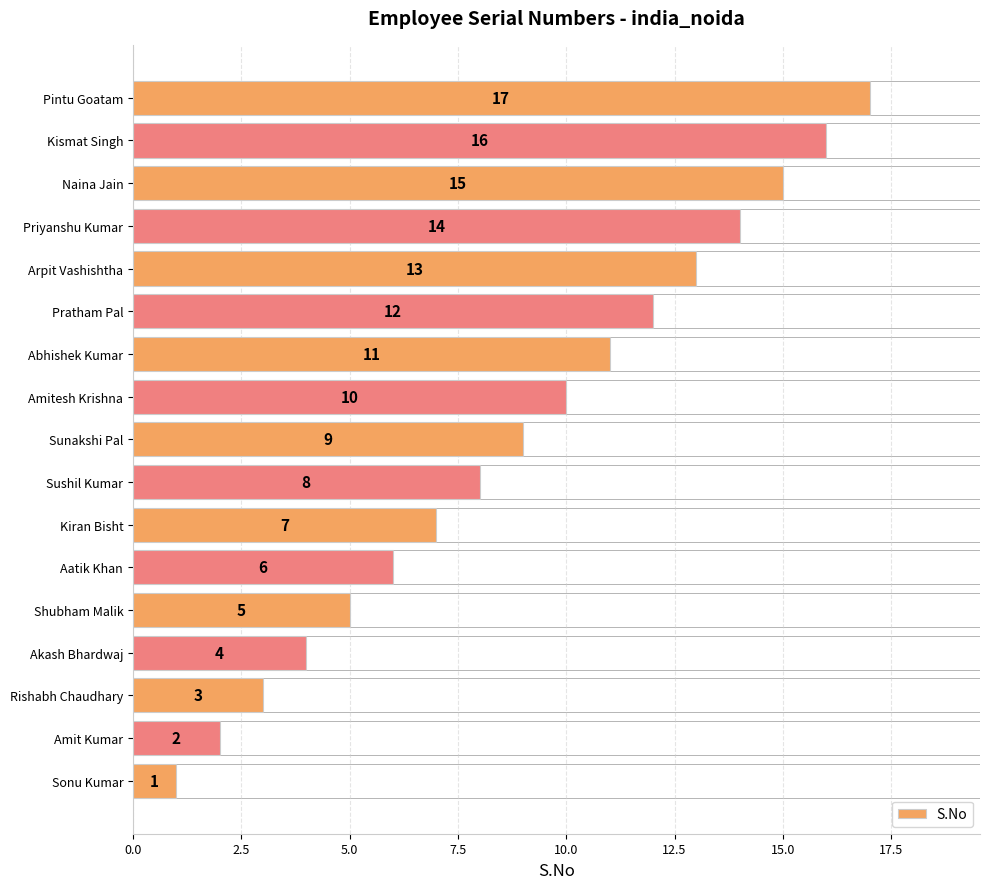

What is the change in value from Sushil Kumar to Pratham Pal?

+4